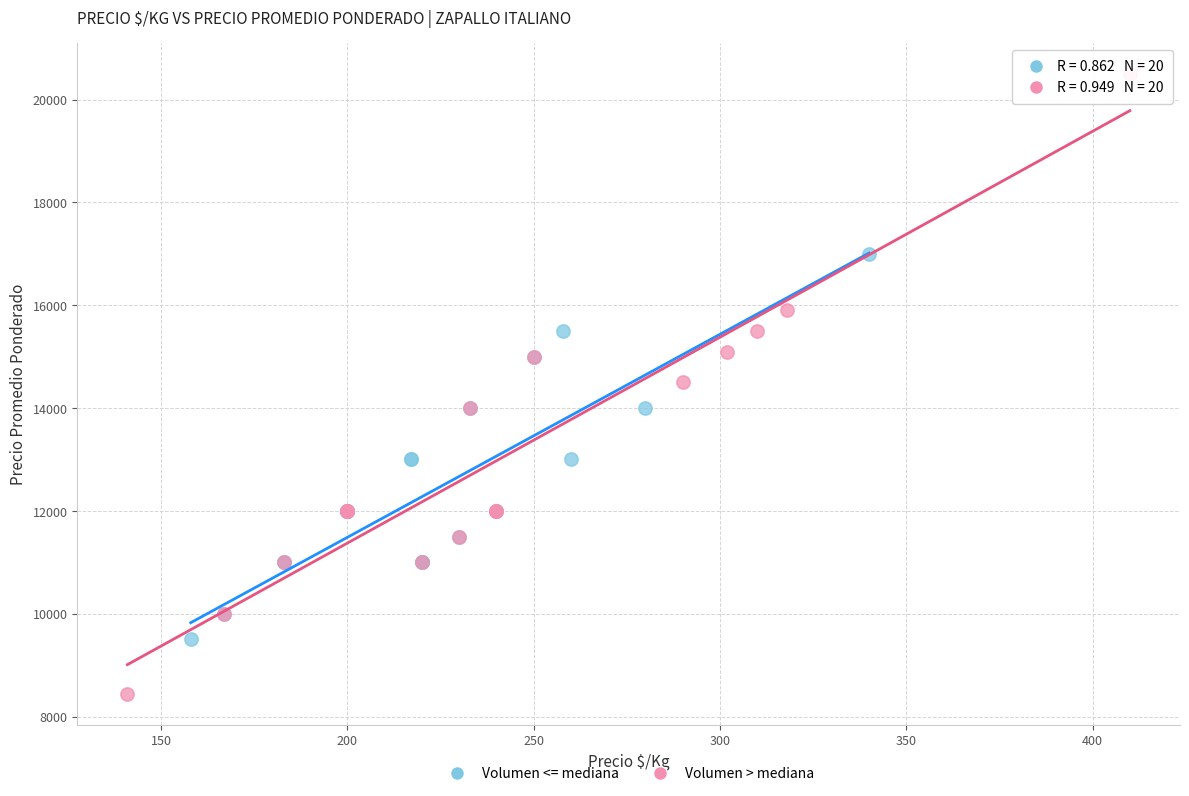

Which series contains the highest Y value?

Volumen > mediana